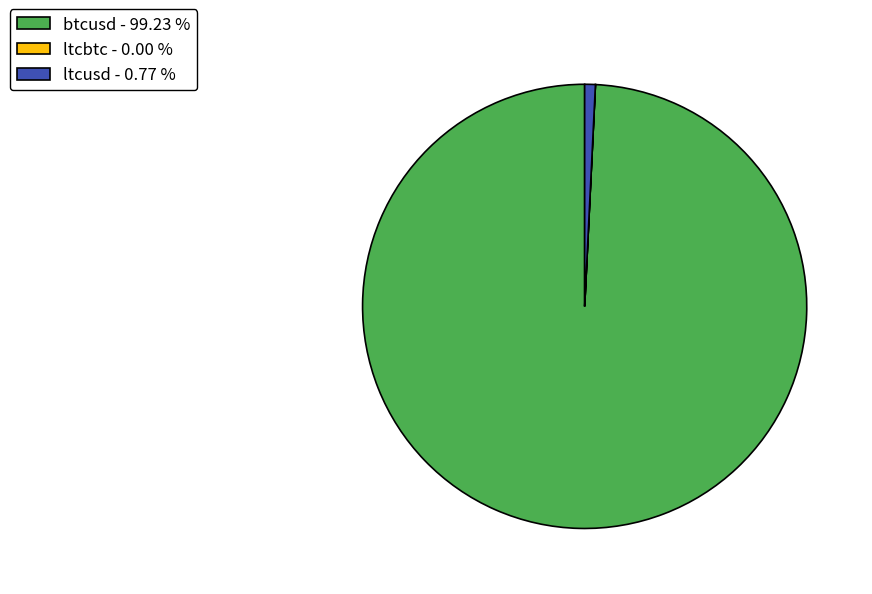

Which category accounts for the majority?

btcusd